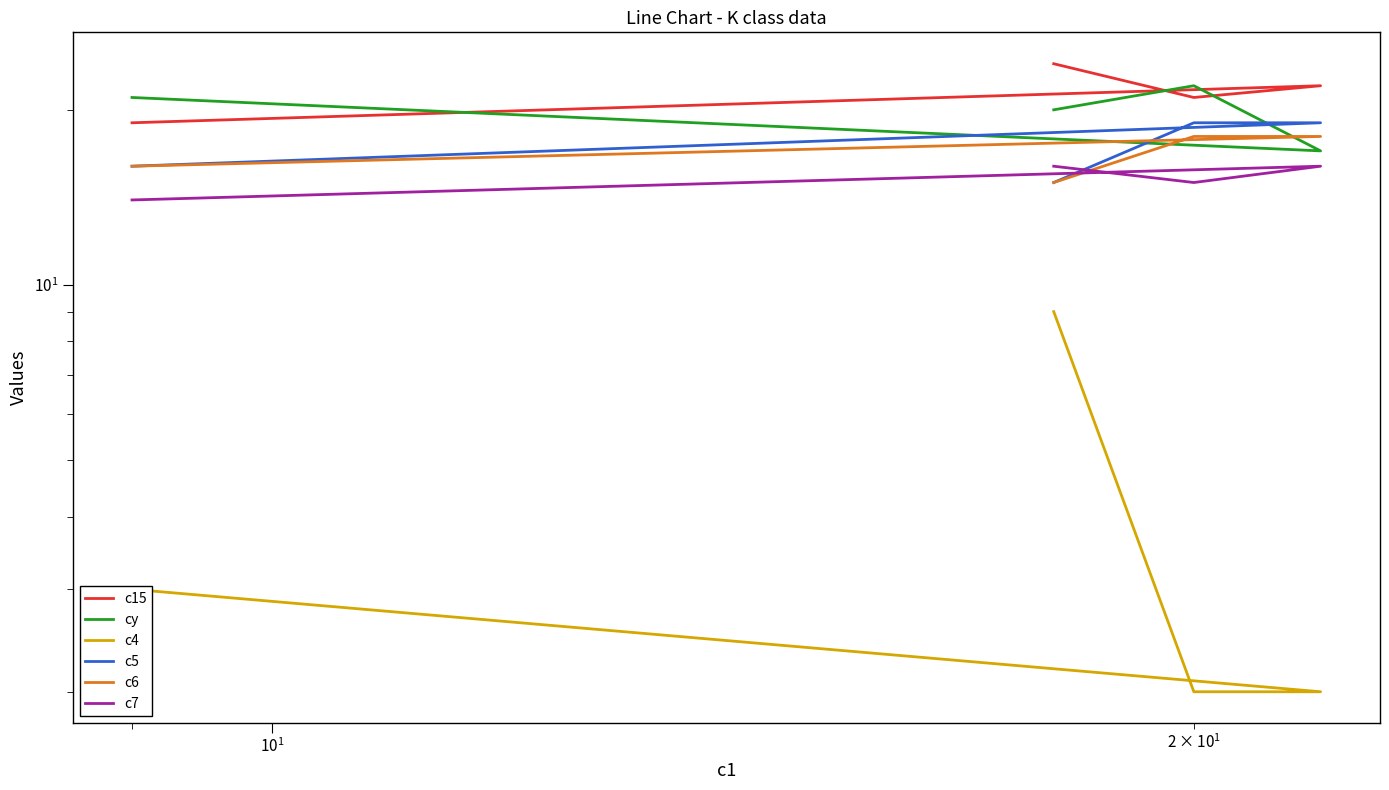

True or false: c15 has a value of 9 at $\mathdefault{10^{0}}$.

False